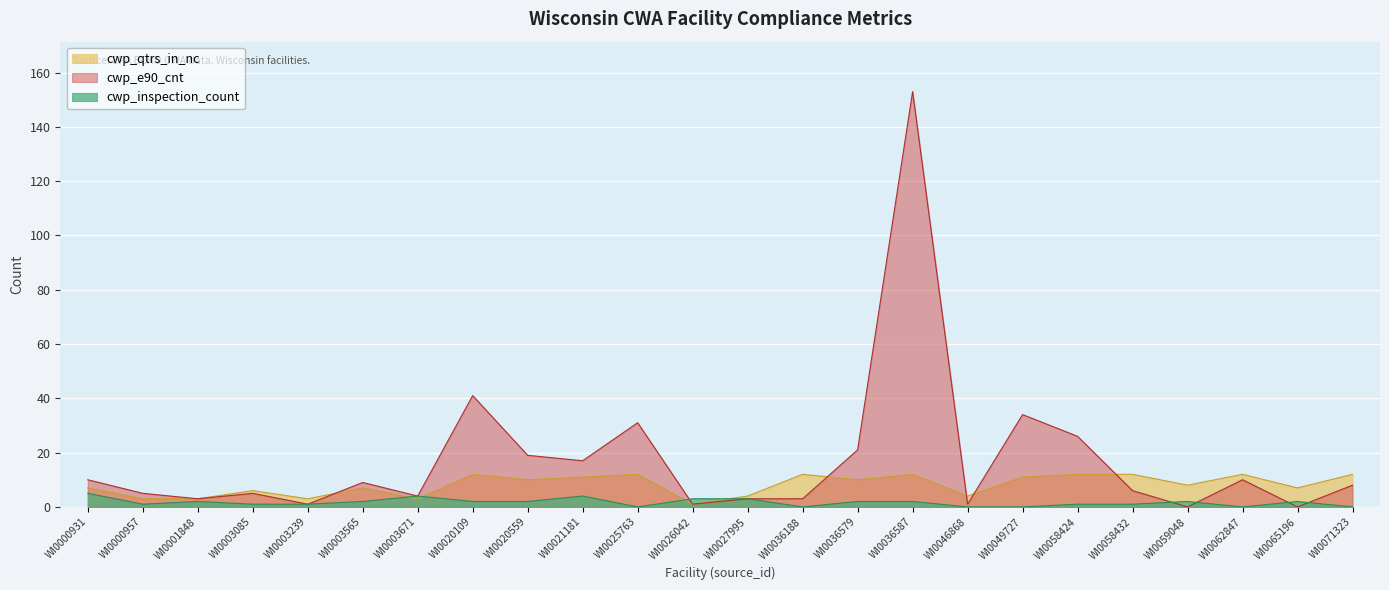

How many cwp_inspection_count values are between 1 and 2?

13